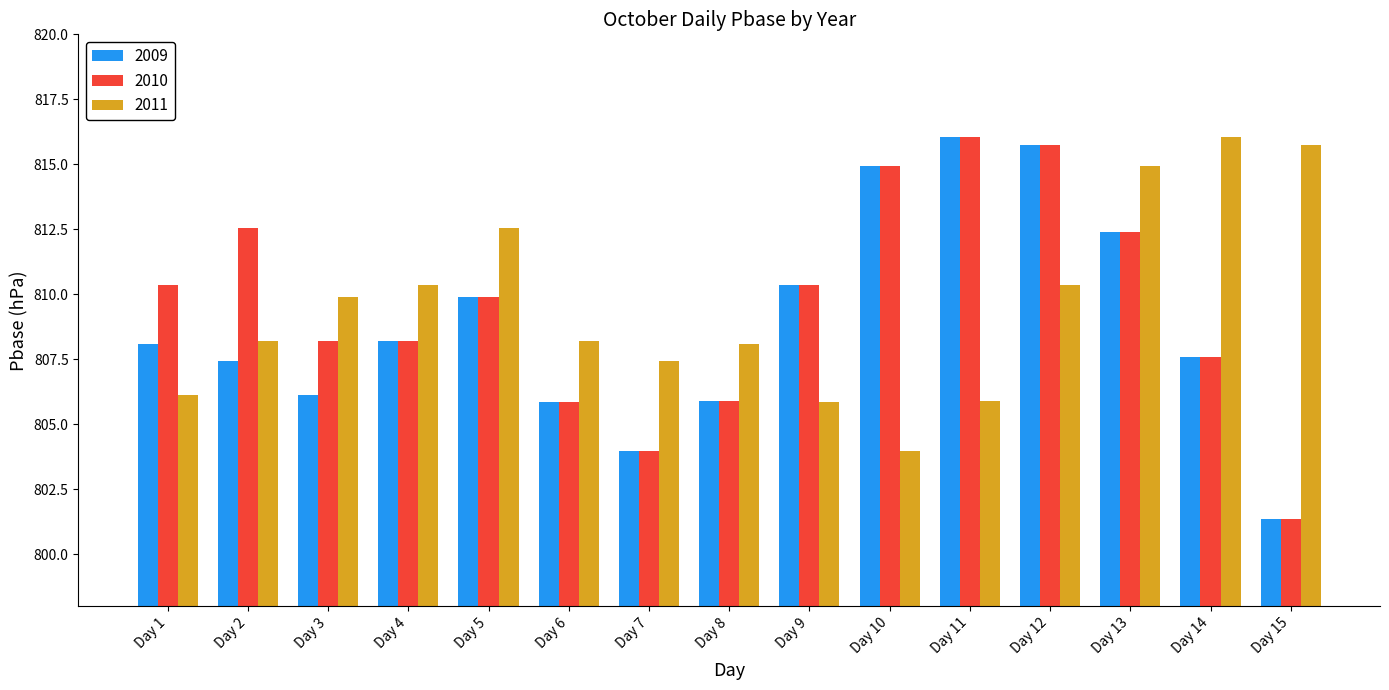

What value does the 2011 series have at Day 9?

805.8